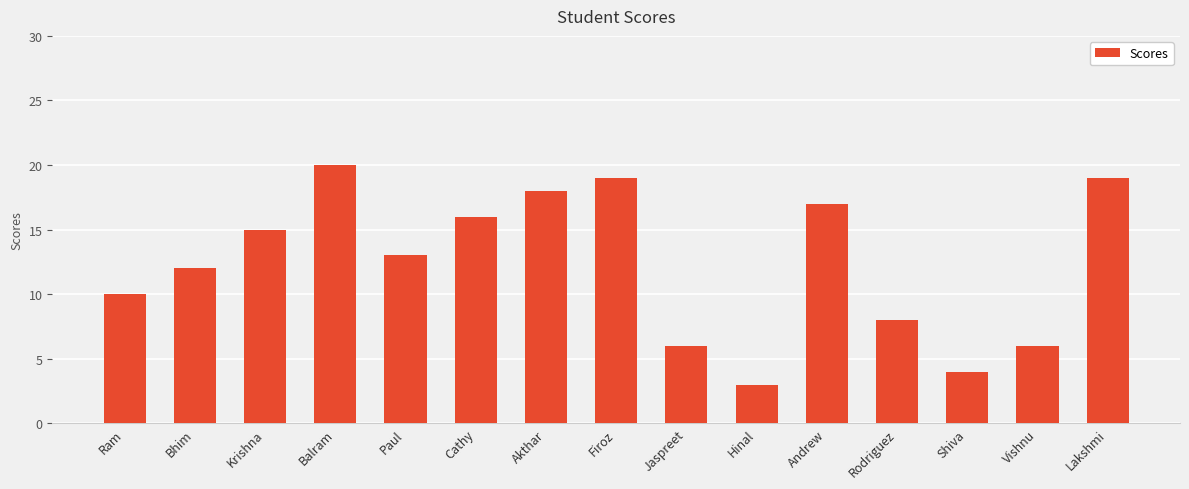

What is the label of the 6th bar from the right?

Hinal